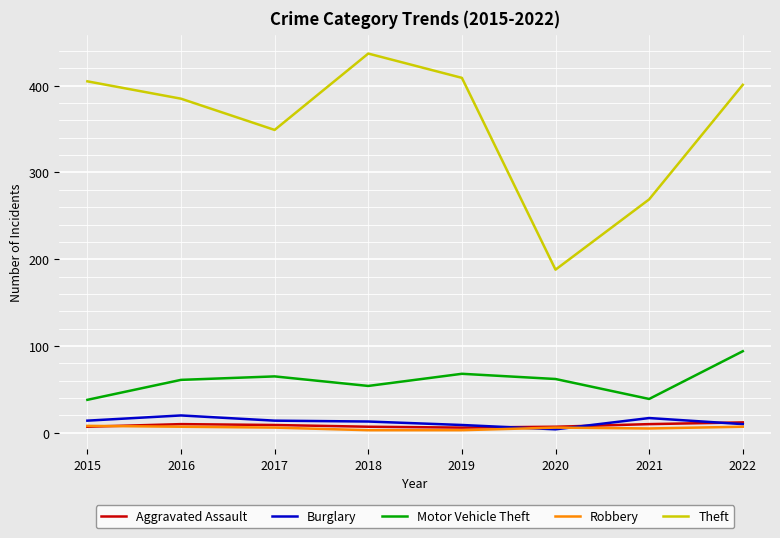

Does the chart have visible grid lines?

Yes